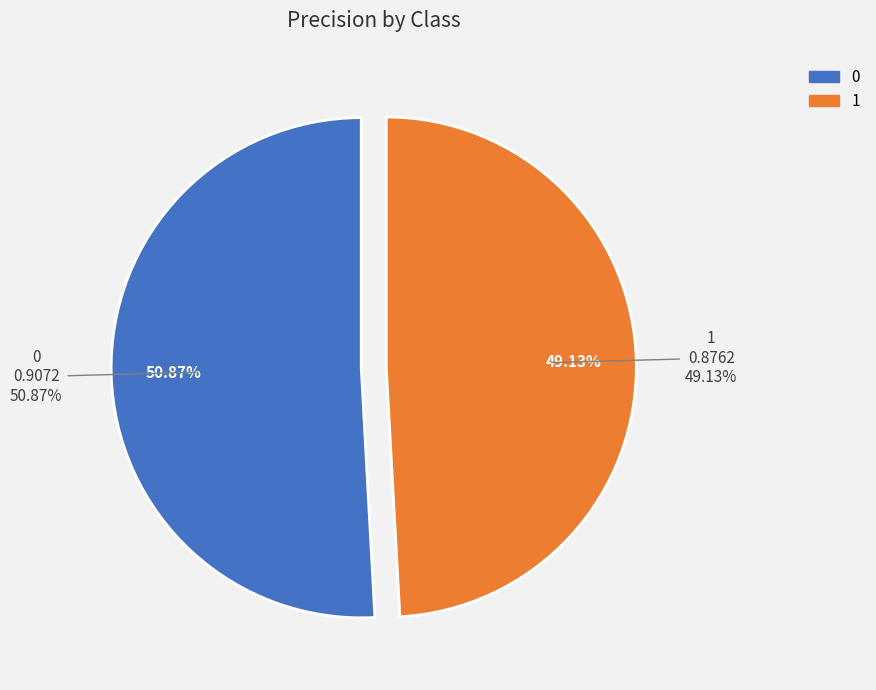

Combined, do 1 and 0 account for over 50%?

Yes